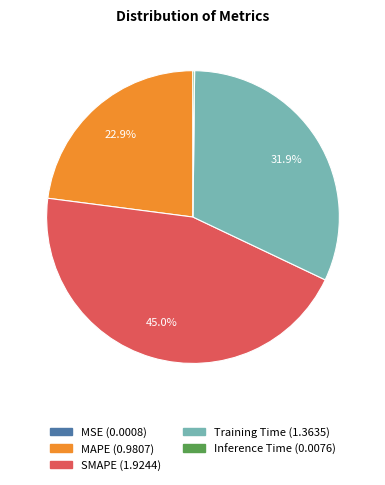

To the nearest percent, what percentage of the pie is SMAPE?

45%